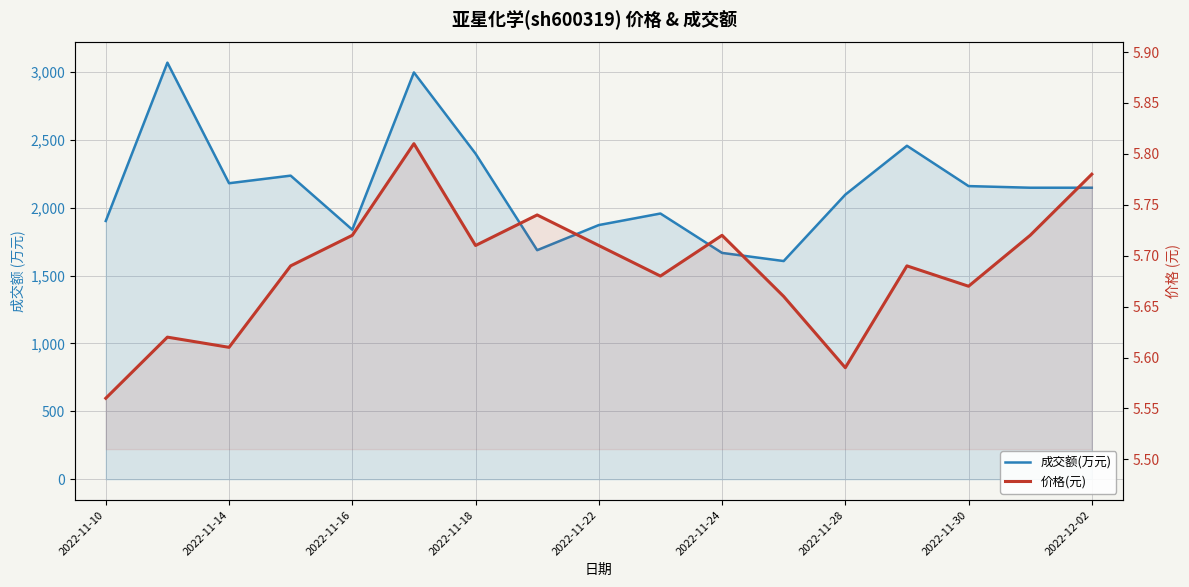

How many lines are shown in the chart?

2